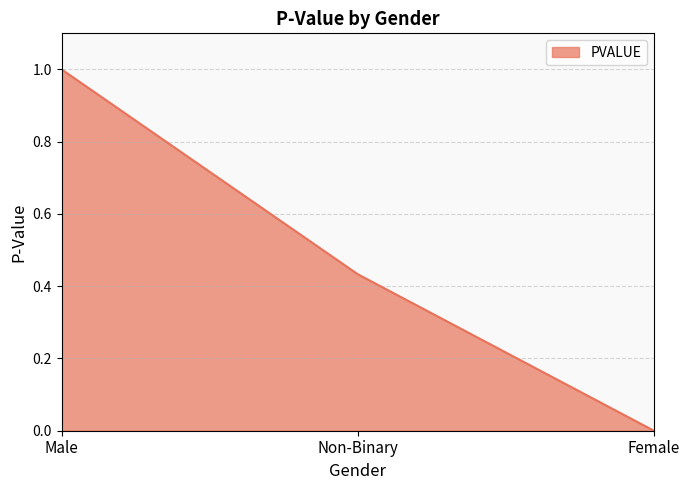

What is the maximum value shown in the chart?

1.0